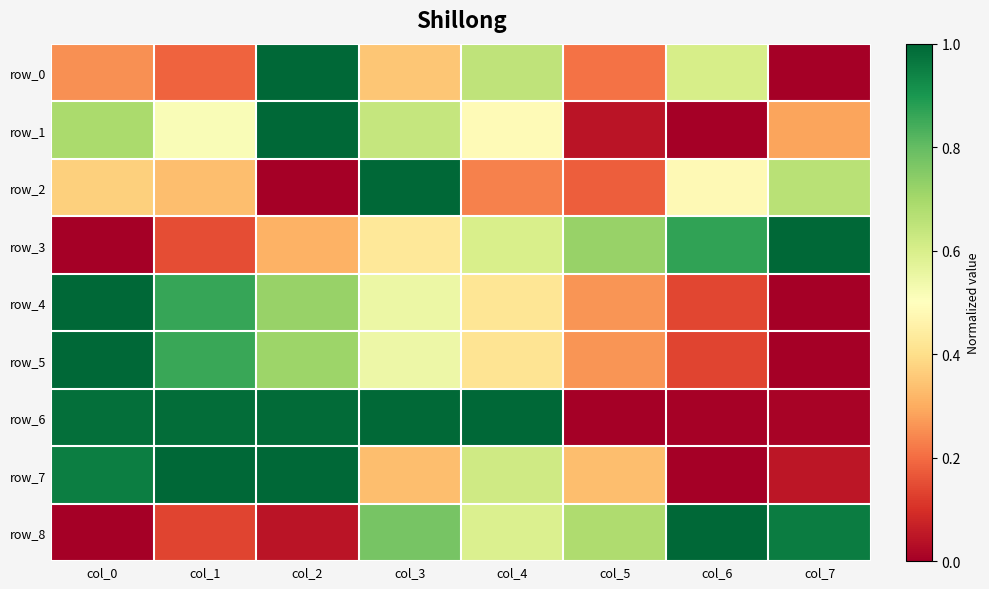

What is the sum of all row_7 values?

4.3